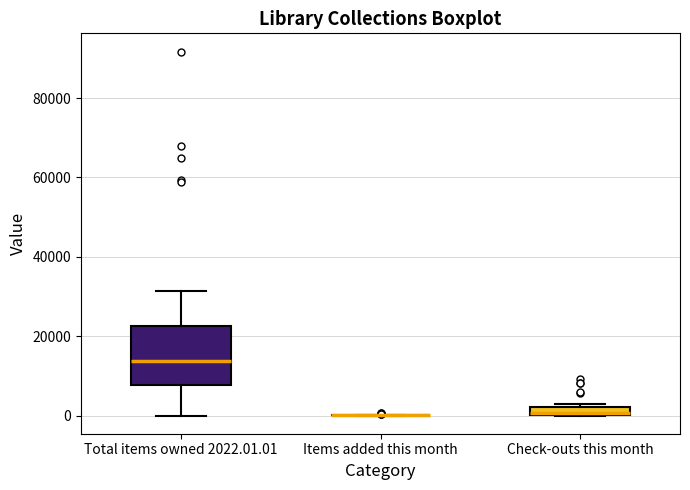

Comparing the boxes themselves (not the whiskers), which one is the tallest?

Total items owned 2022.01.01